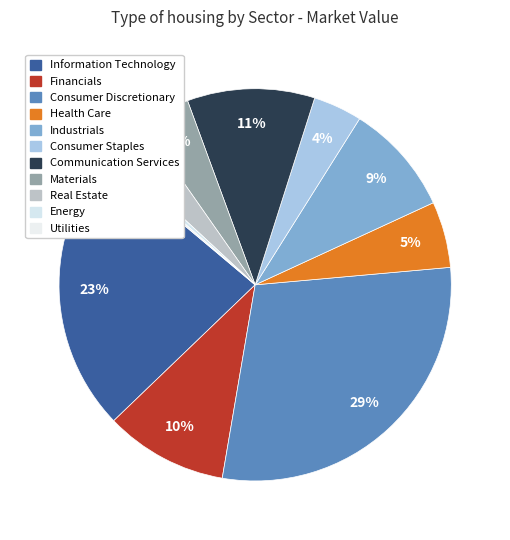

Does Energy represent more than half of the total?

No